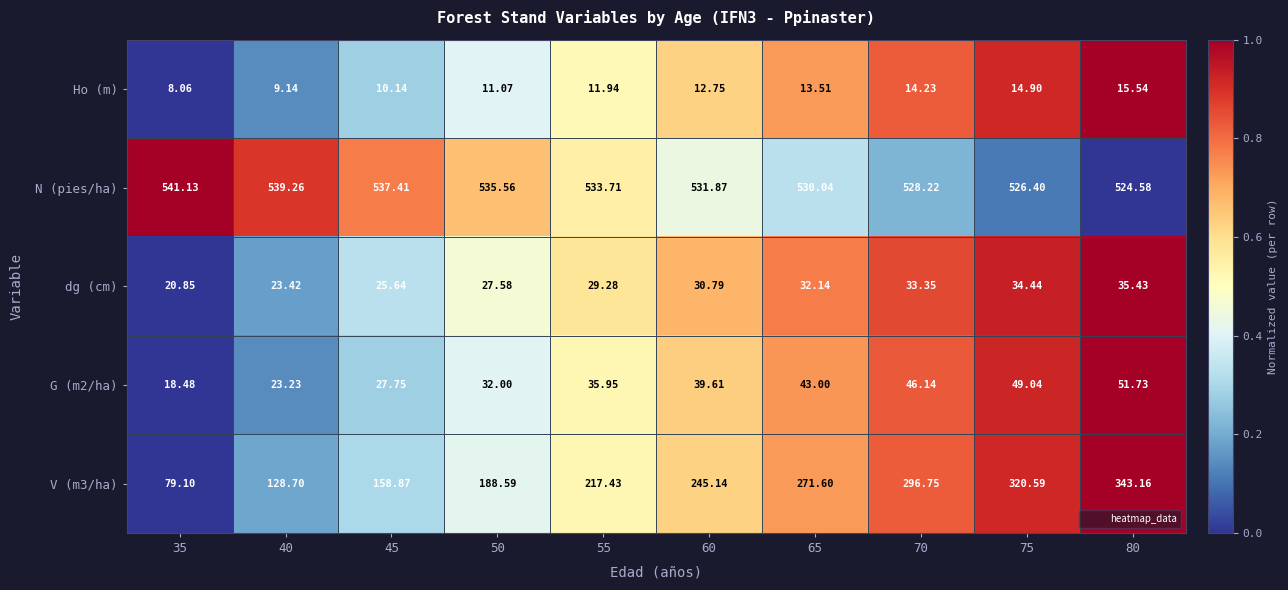

Is the value of Ho (m) at 60 greater than the value of dg (cm) at 50?

No